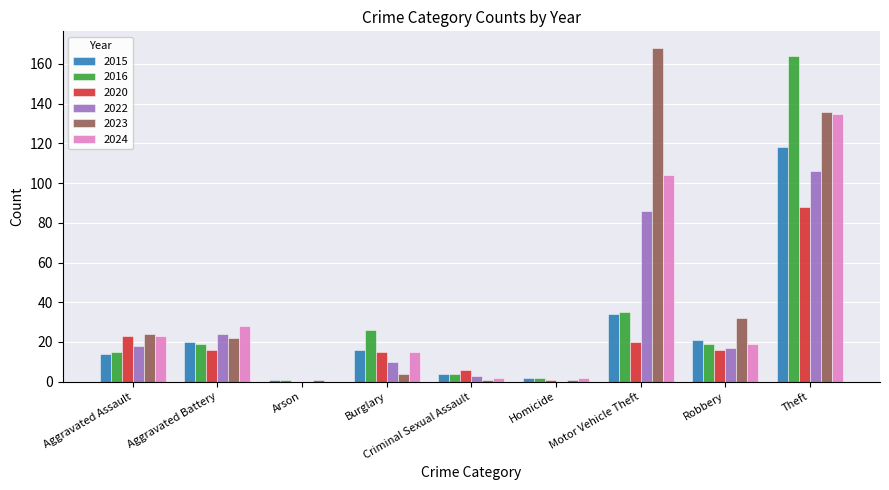

Which series changed the most between Aggravated Battery and Homicide?

2024